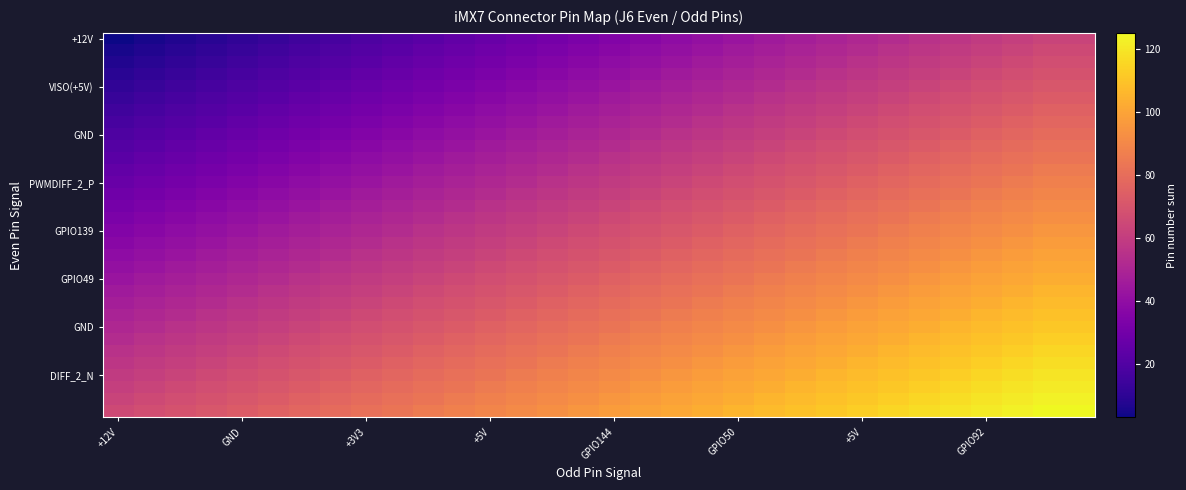

At which category does the chart reach its peak across all series?

30